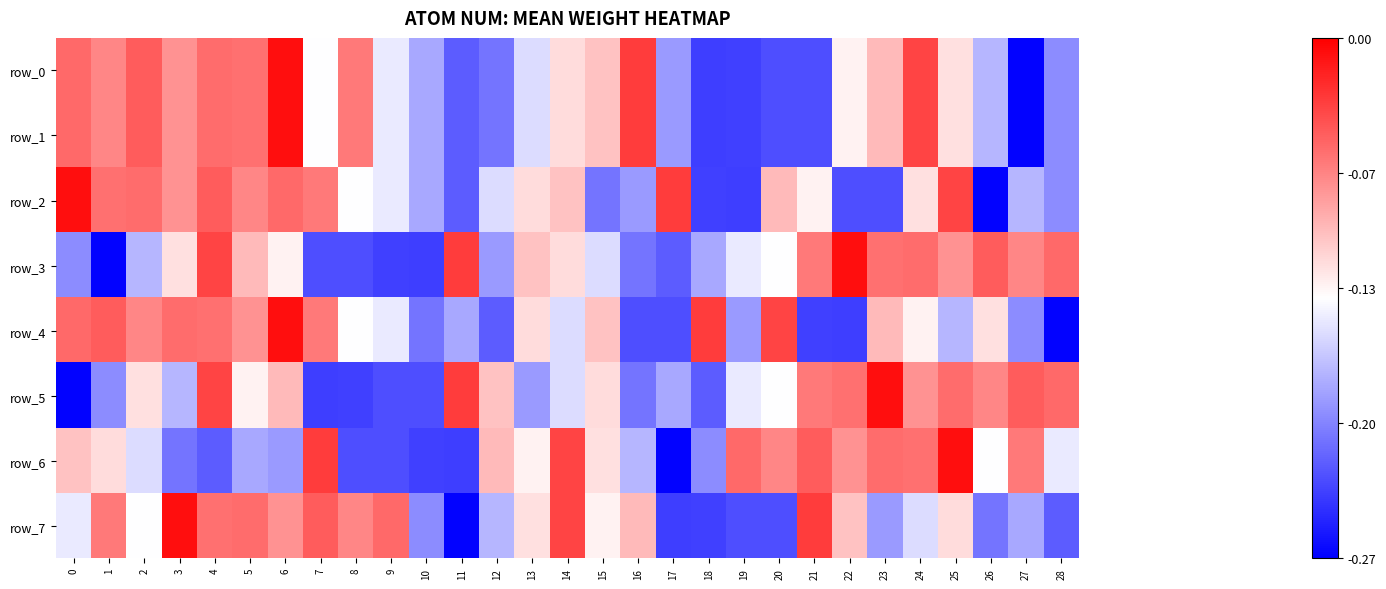

Read the row_0 value at 25.

-0.1